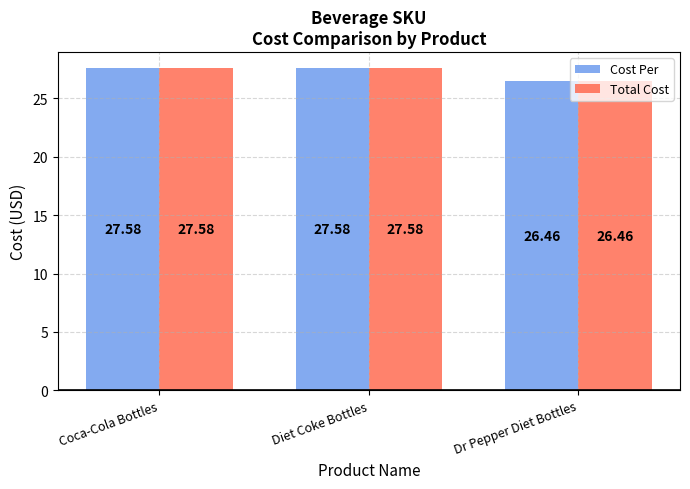

What are all the series names shown in the legend?

Cost Per, Total Cost